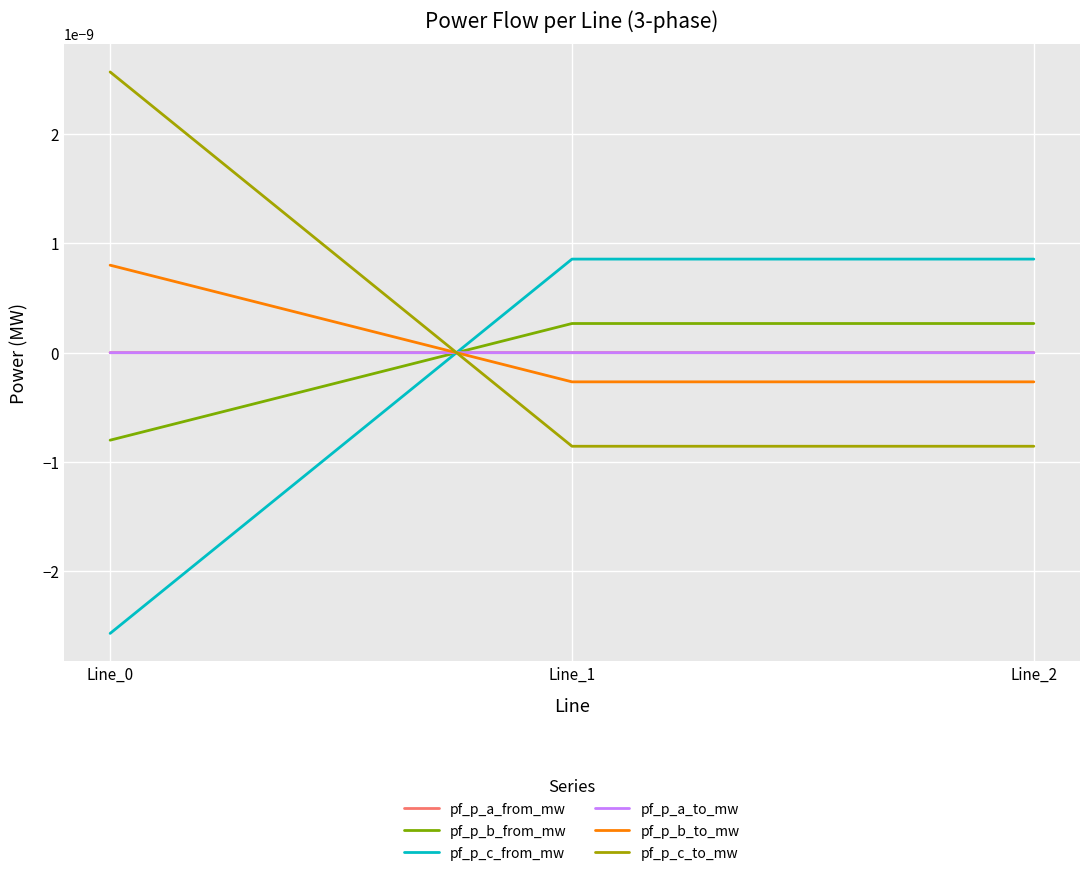

How many lines are shown in the chart?

6